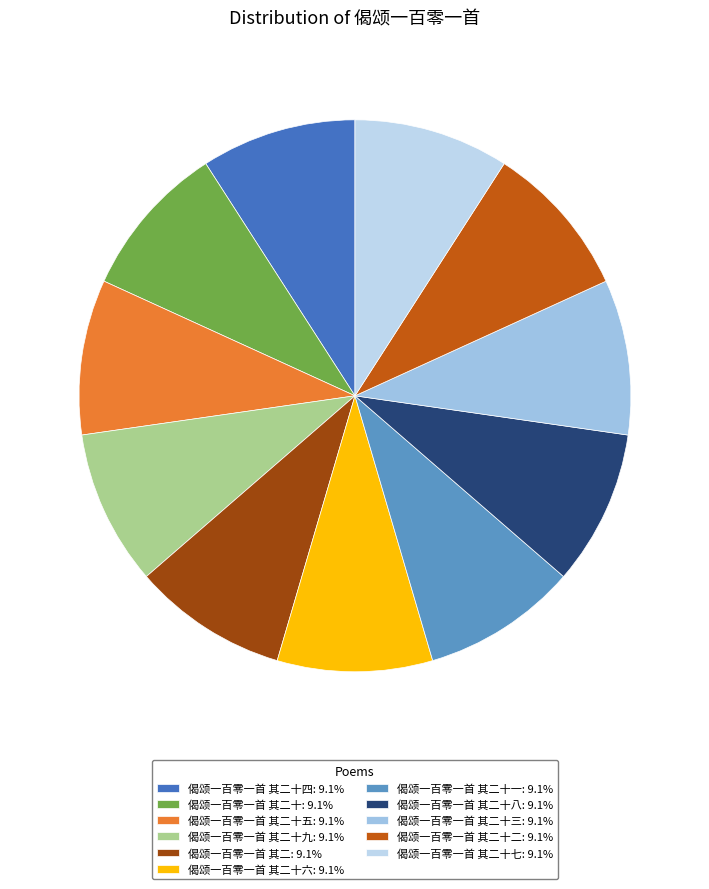

How many slices are in this pie chart?

11